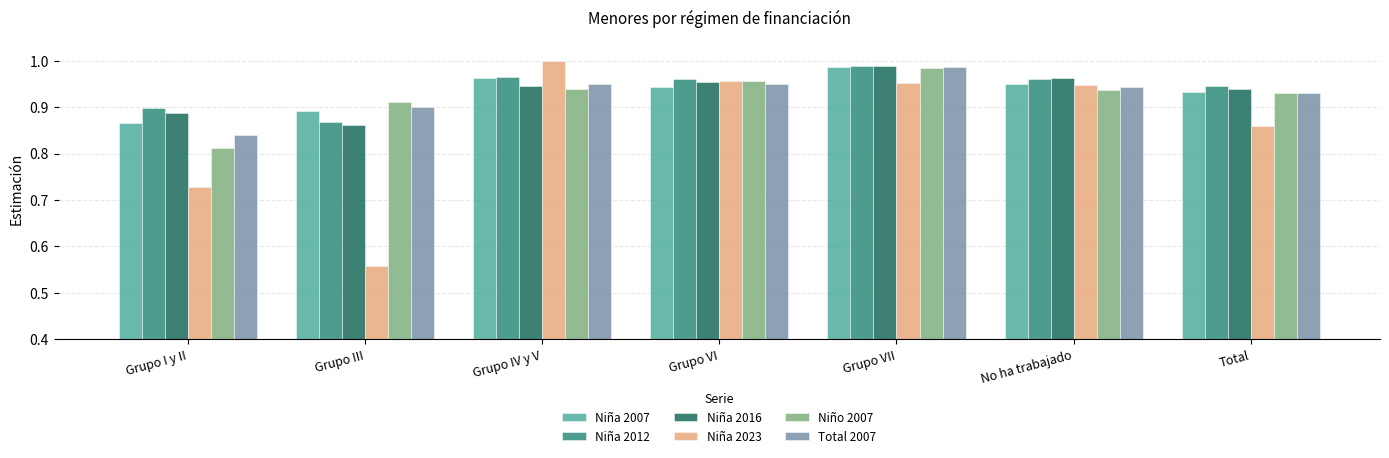

The Niña 2016 series shows 1.0 at Grupo VI. True or false?

True